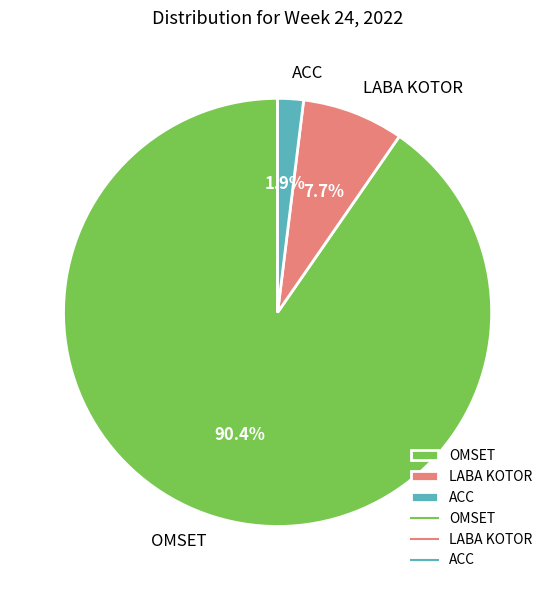

Which has a higher value, ACC or LABA KOTOR?

LABA KOTOR